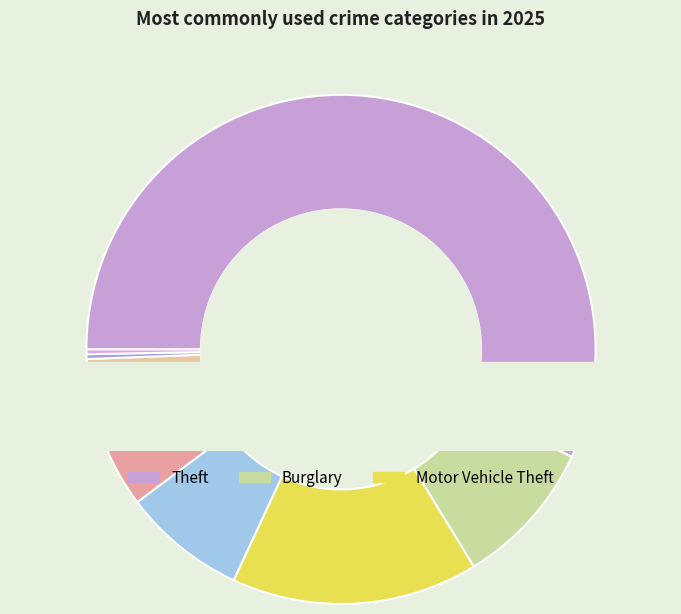

What is the ratio of the value at Aggravated Assault to the value at Motor Vehicle Theft?

0.5